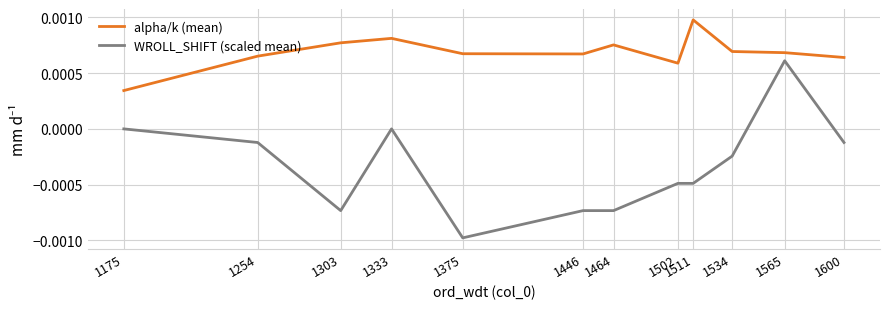

Which series has the largest total across all categories?

alpha/k (mean)